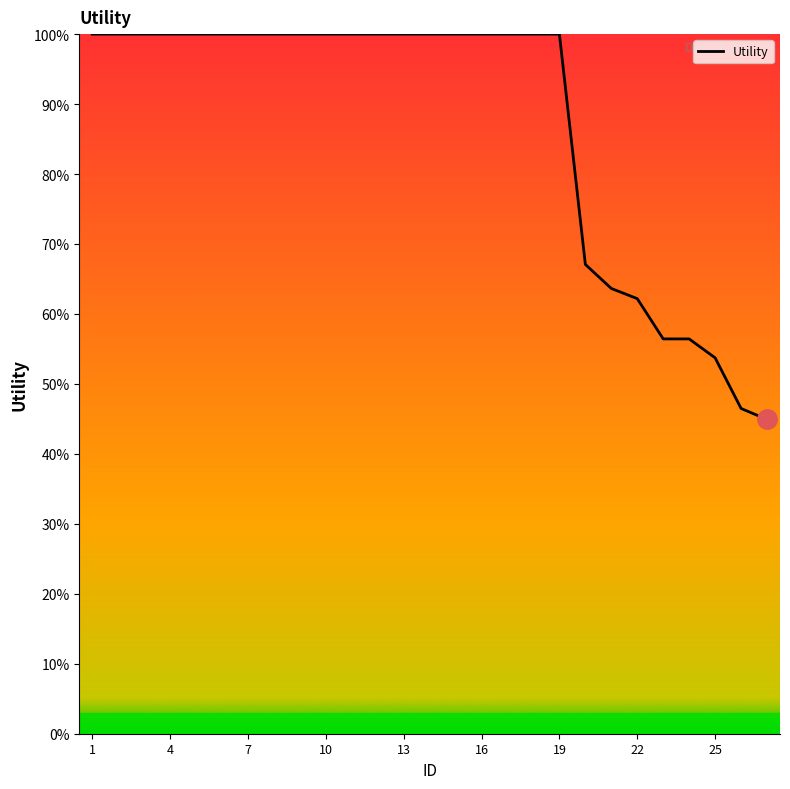

What is the sum of all values?

2350.9